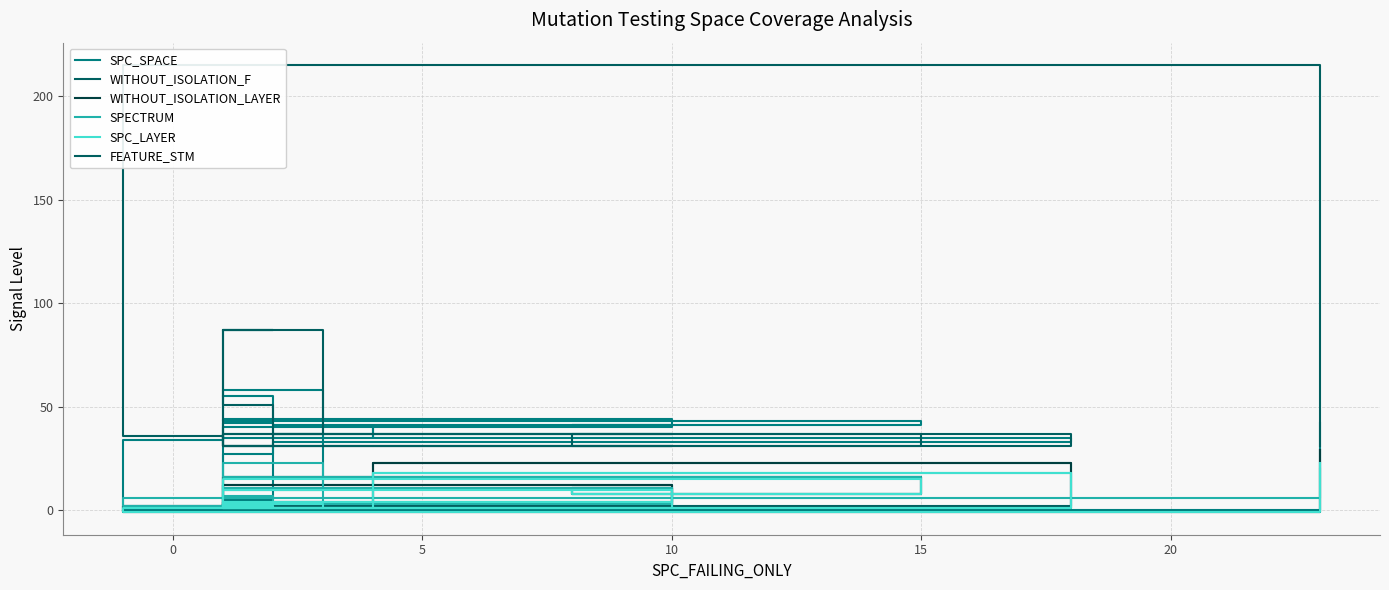

The value of WITHOUT_ISOLATION_F at 12 is 1. True or false?

False